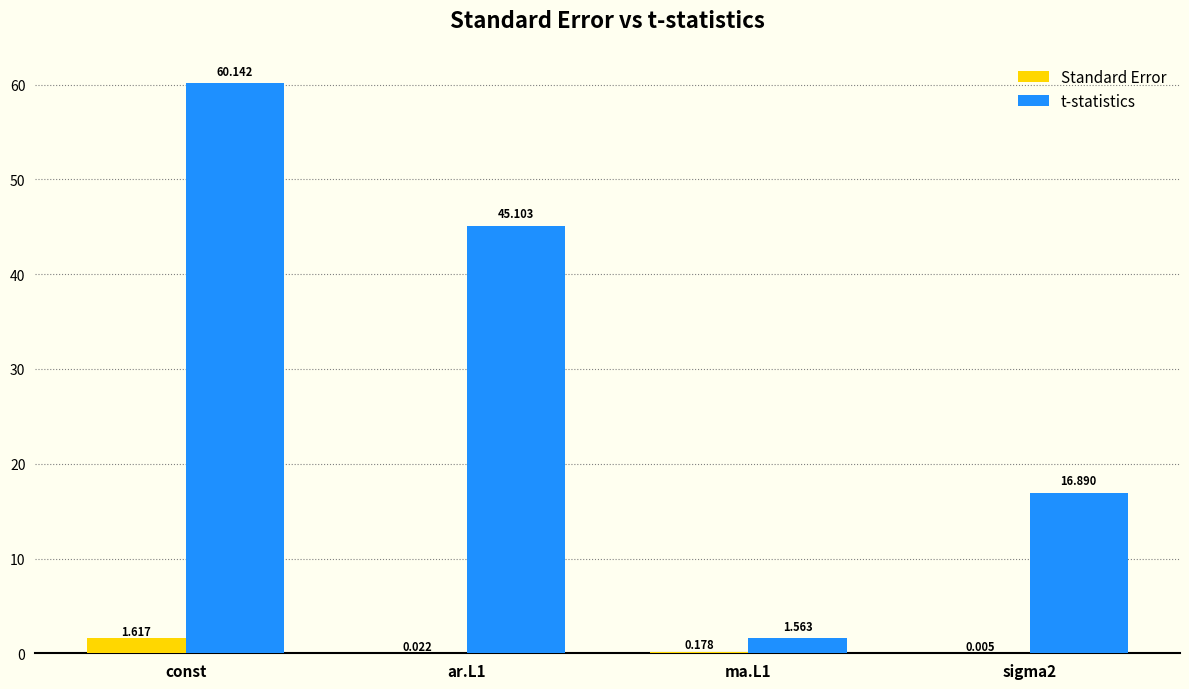

Where does the t-statistics series first go above 45?

const